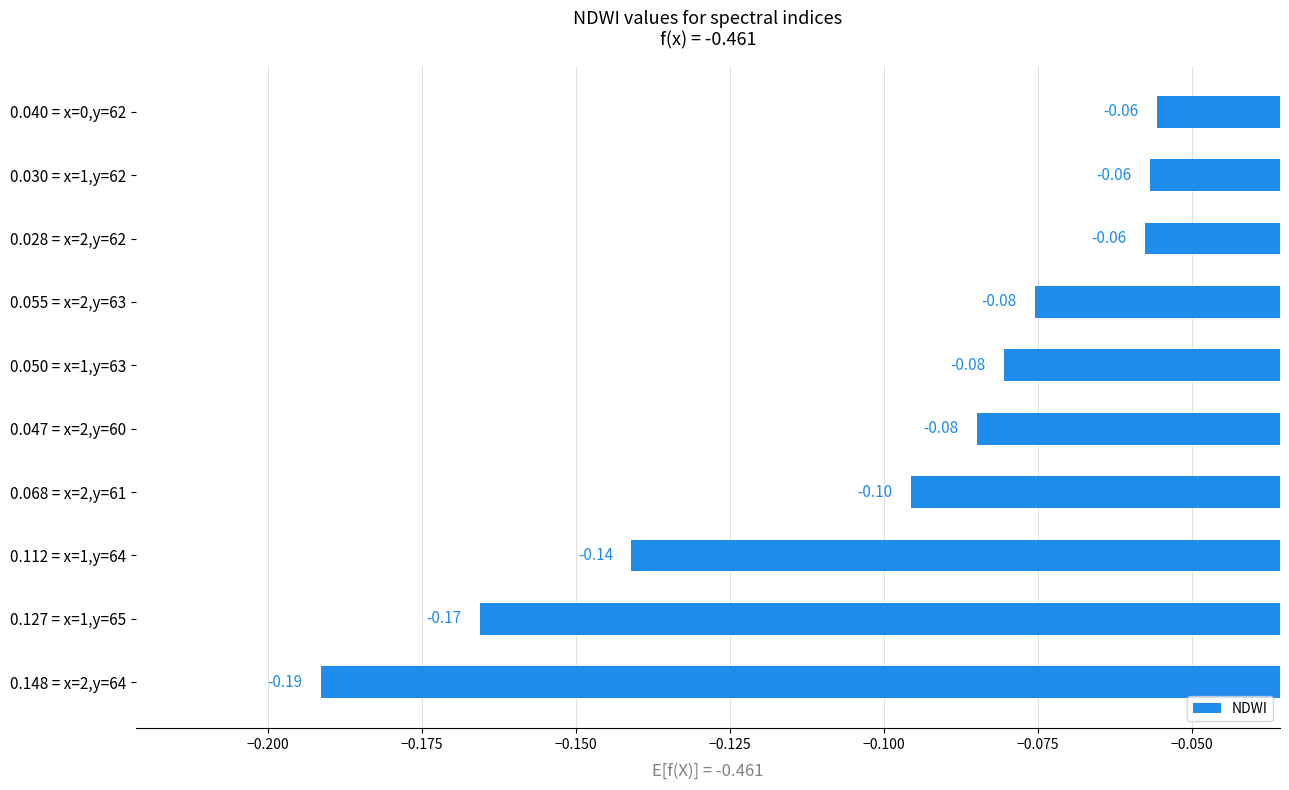

Which has a higher value, 0.030 = x=1,y=62 or 0.148 = x=2,y=64?

0.030 = x=1,y=62